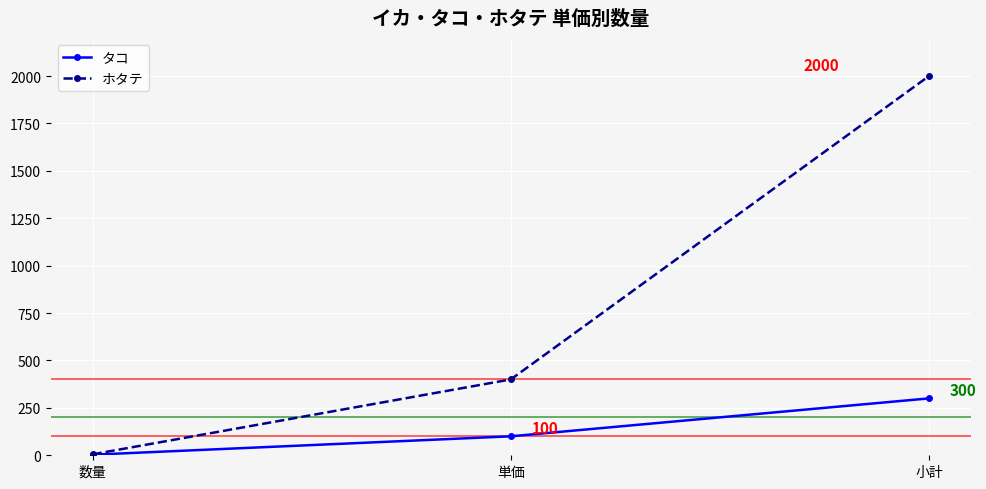

What is the average value of the ホタテ series?

802